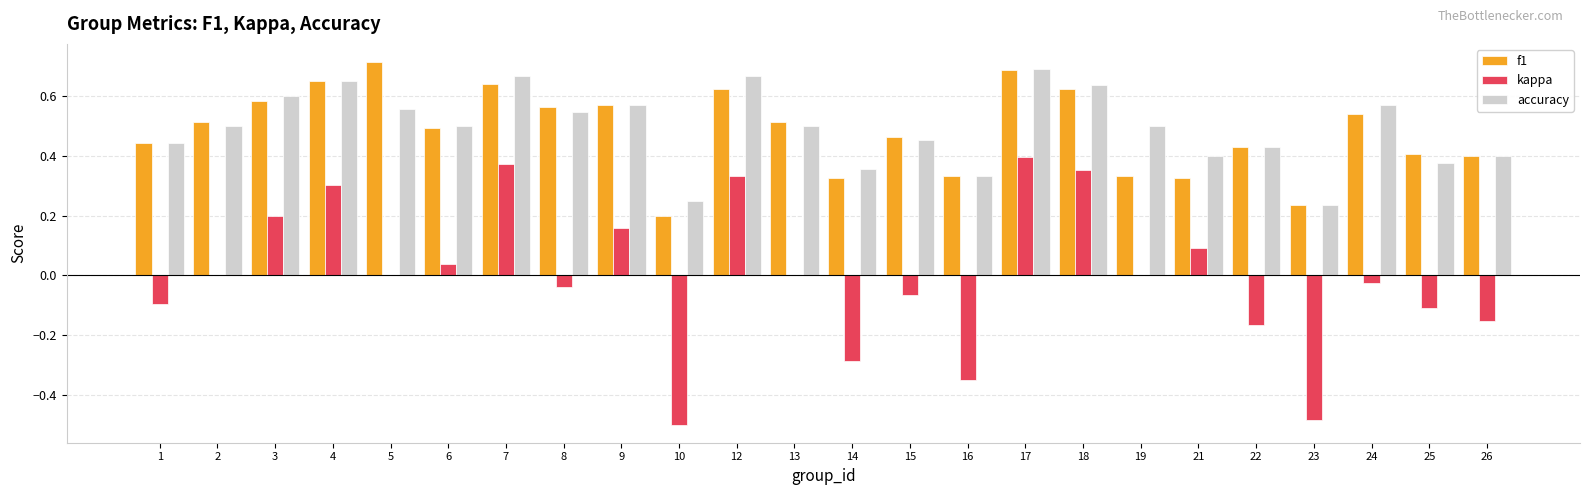

Does the chart contain stacked bars?

No